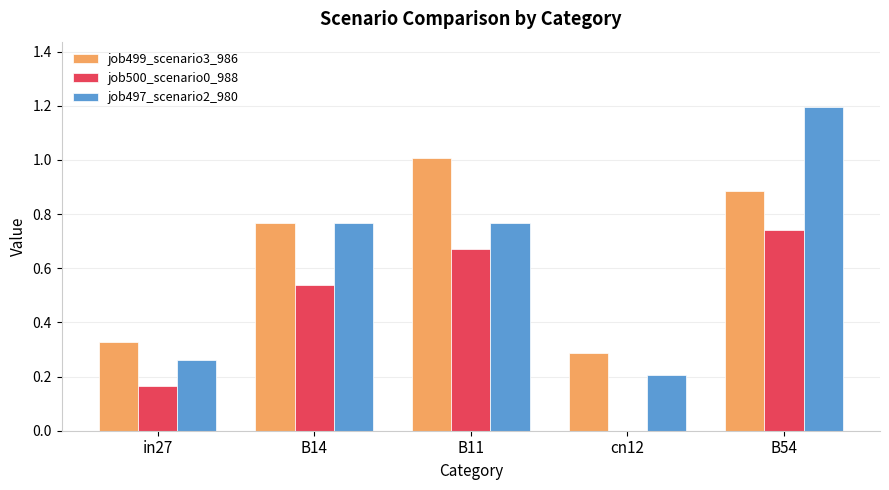

How many groups of bars are there?

5